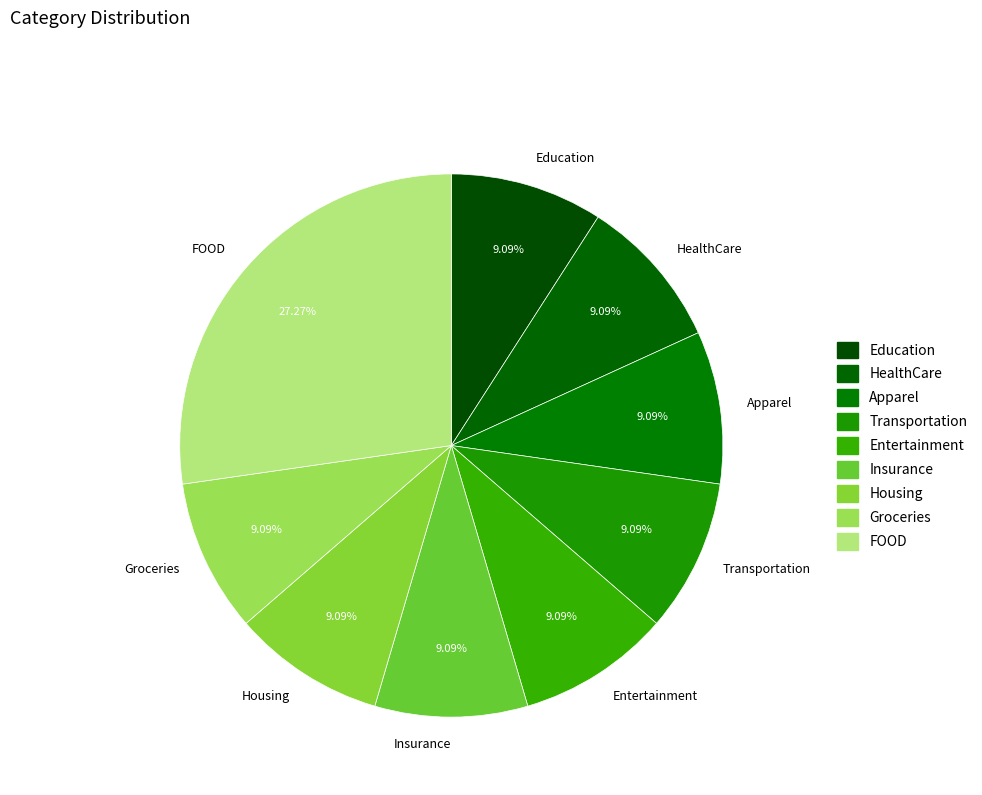

How many segments does this pie chart have?

9